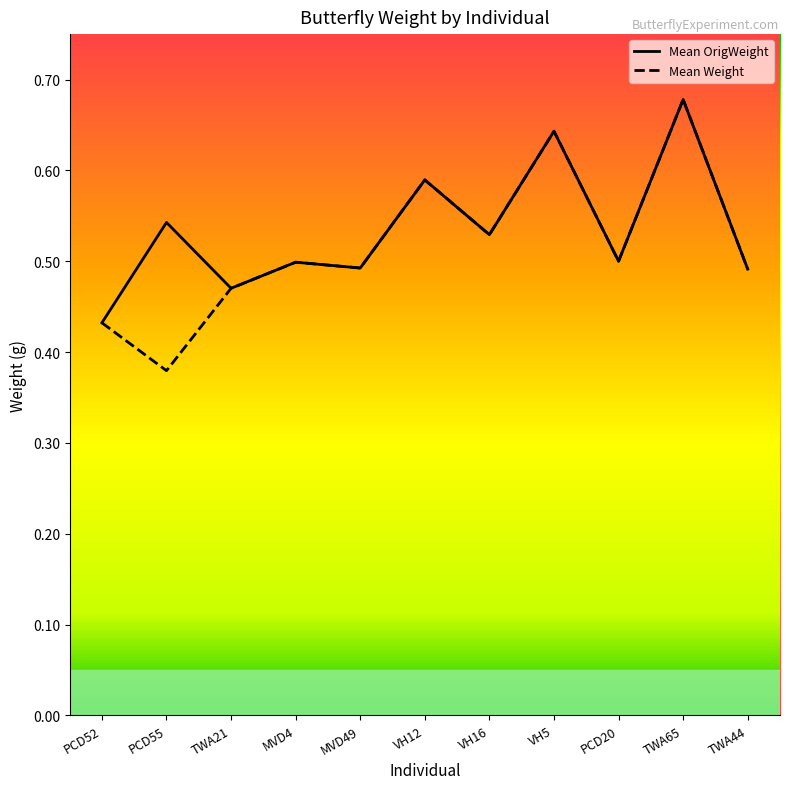

List the series in order of their overall mean, lowest first.

Mean Weight, Mean OrigWeight